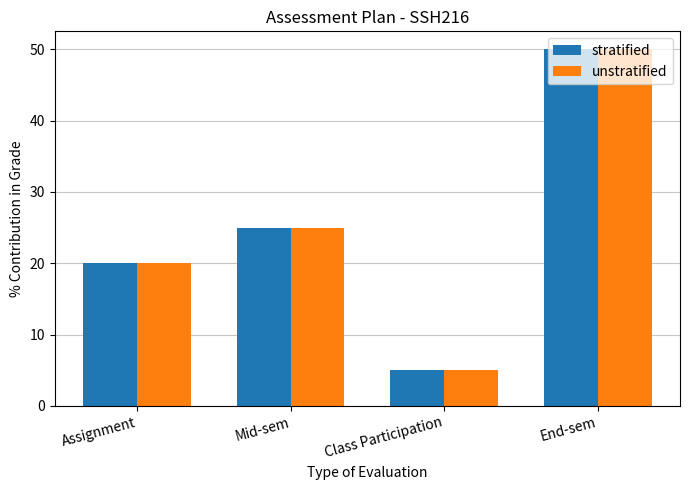

Rank the categories by unstratified value from lowest to highest.

Class Participation, Assignment, Mid-sem, End-sem